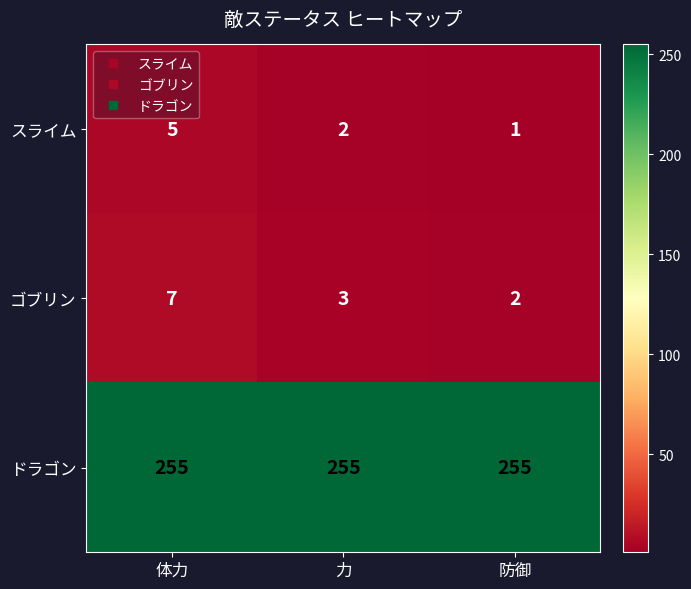

How many distinct data groups are displayed?

3